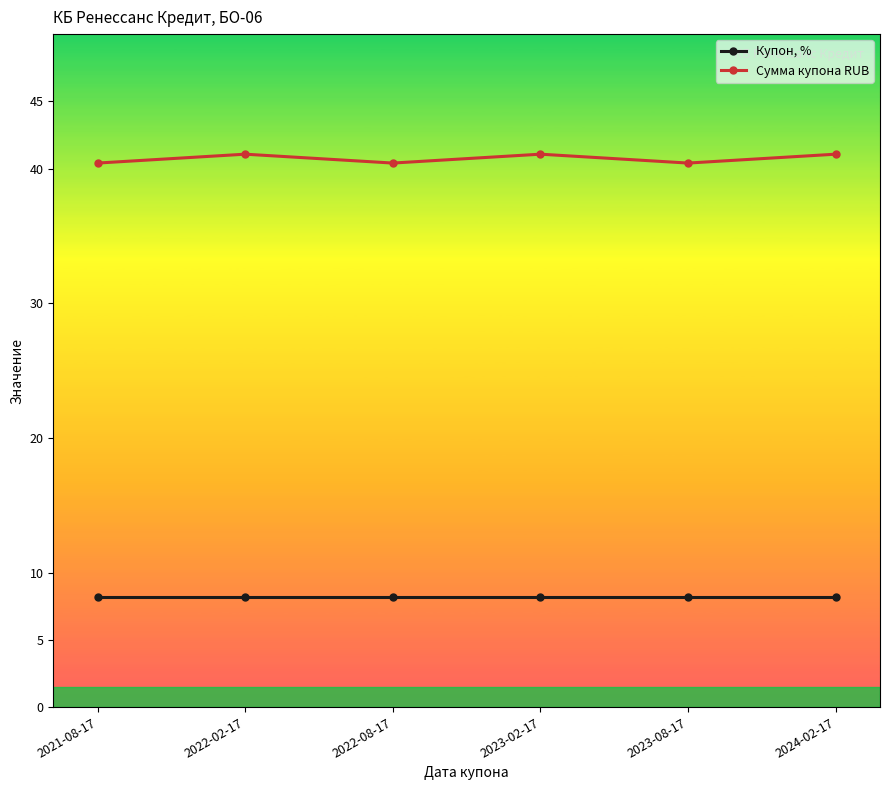

True or false: Сумма купона RUB and Купон, % intersect in this chart.

False